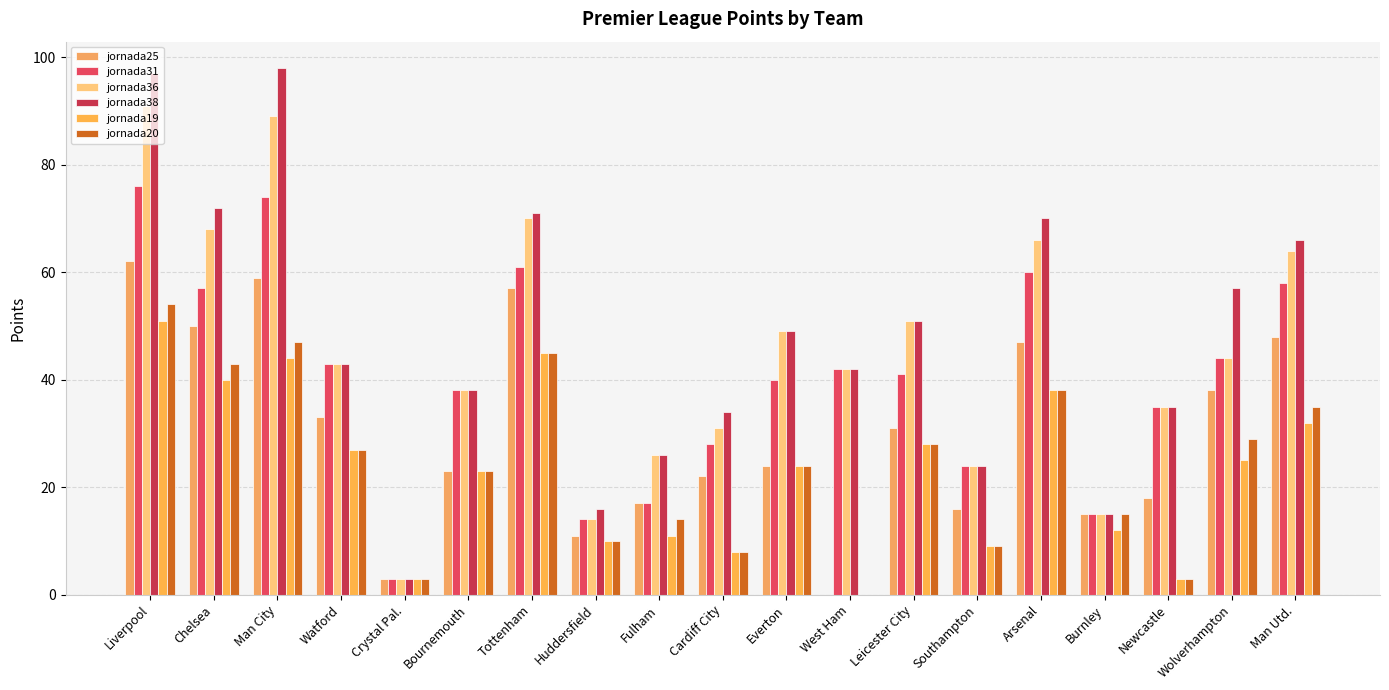

The value of jornada19 at Bournemouth is 39. True or false?

False